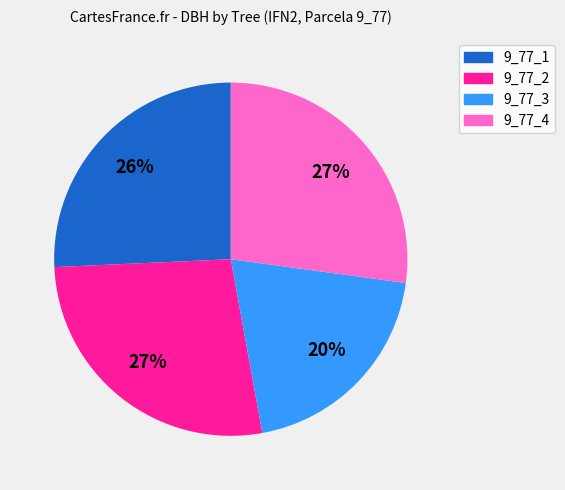

To the nearest percent, what is the average slice percentage?

25%